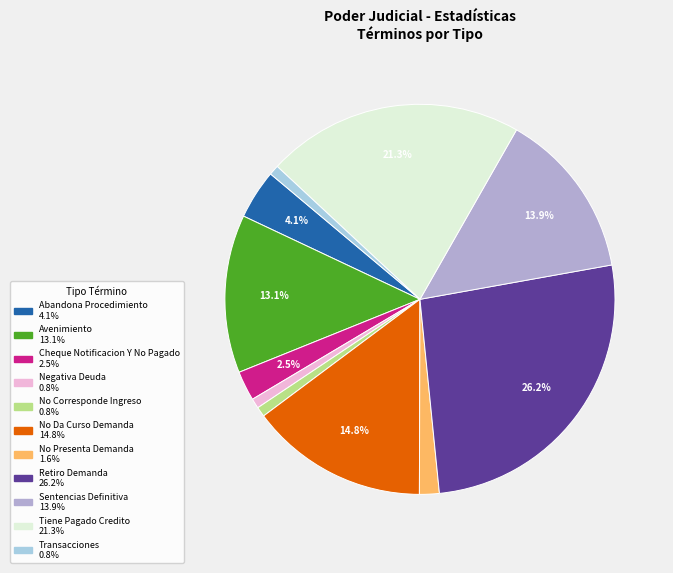

Which has a higher value, Cheque Notificacion Y No Pagado or Transacciones?

Cheque Notificacion Y No Pagado